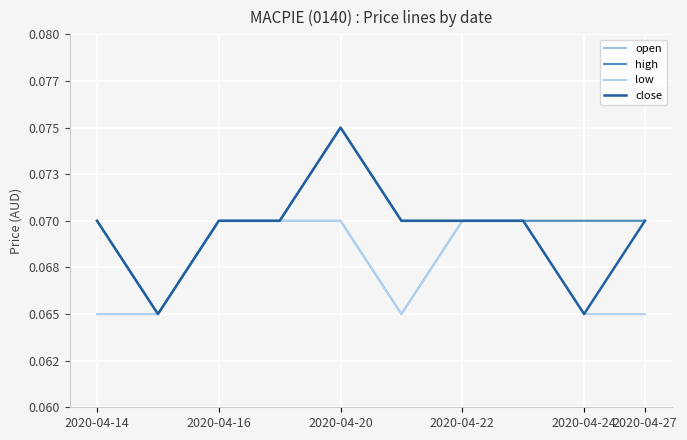

Does the chart have visible grid lines?

Yes